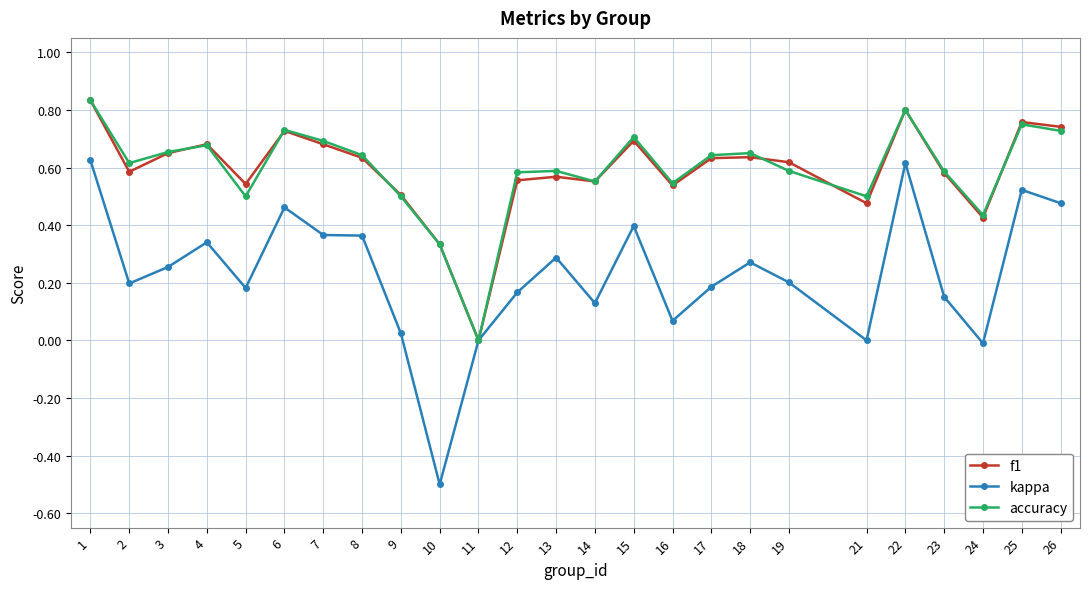

In accuracy, how many points are lower than both neighbors (excluding endpoints)?

7